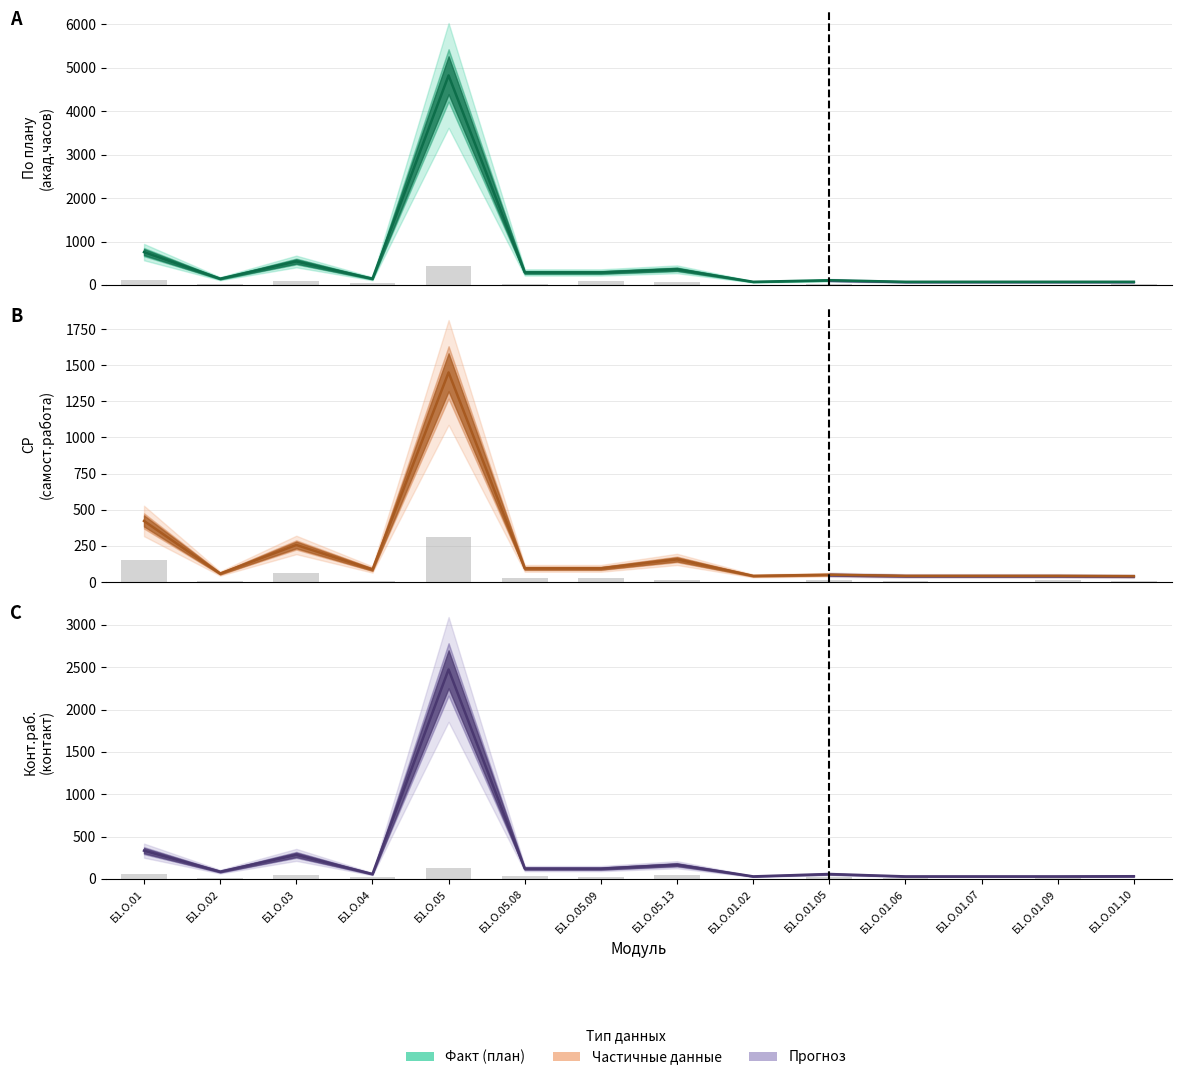

Is it true that Конт. раб. equals 122 at Б1.О.05.08?

True